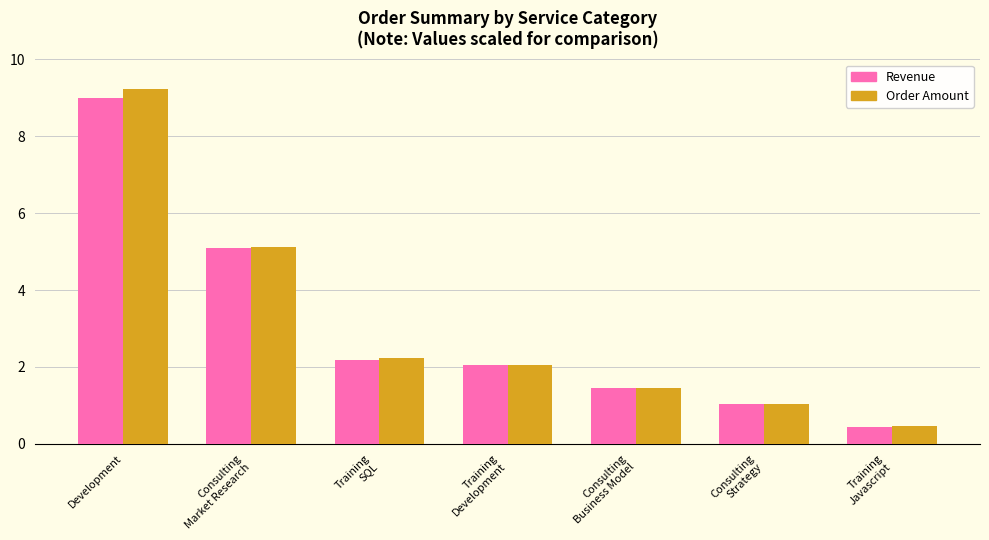

What is the maximum value shown in the chart?

9.2